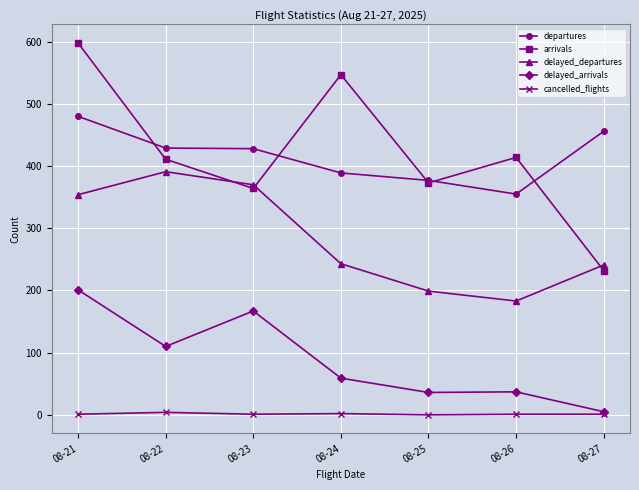

Between 08-25 and 08-27, which series saw the biggest shift?

arrivals